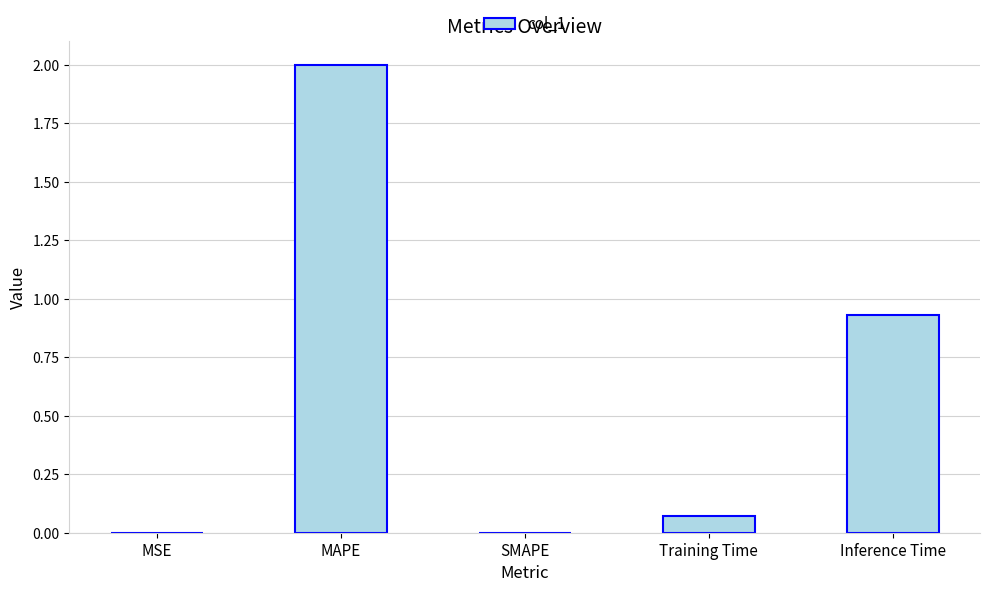

What is the greatest value displayed?

2.0